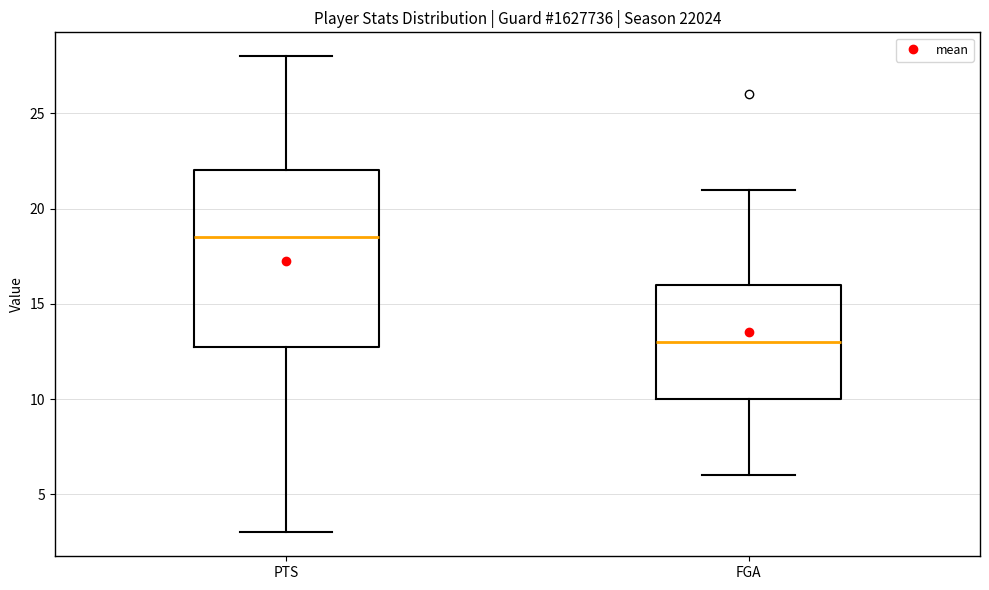

Which box is the tallest, from its lower edge to its upper edge?

PTS